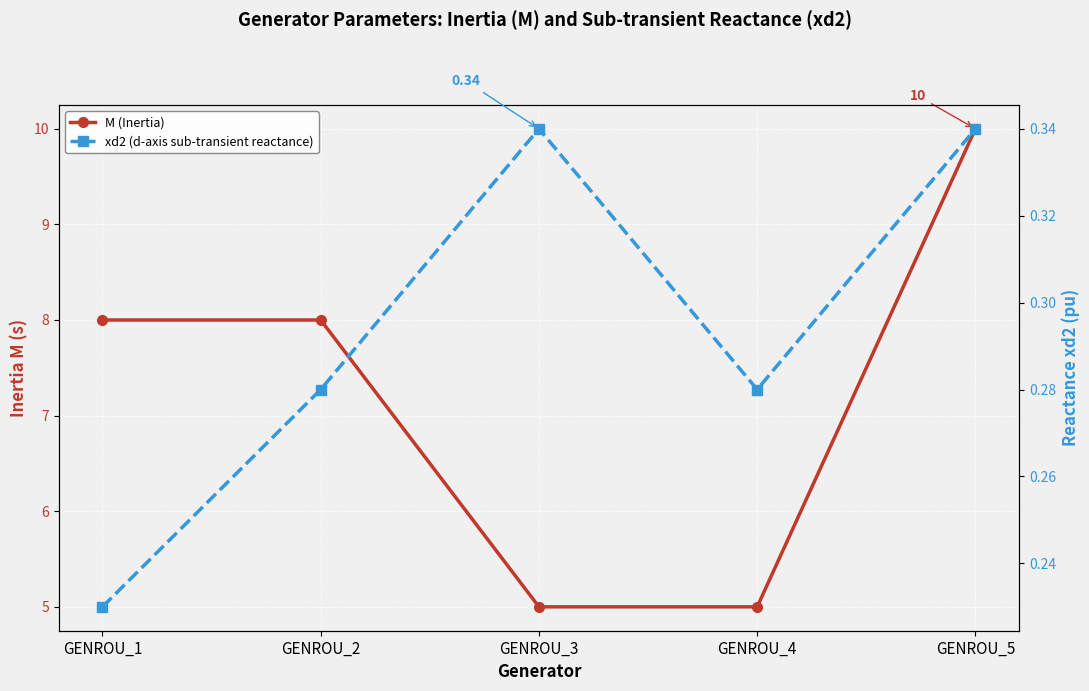

How many lines are shown in the chart?

2